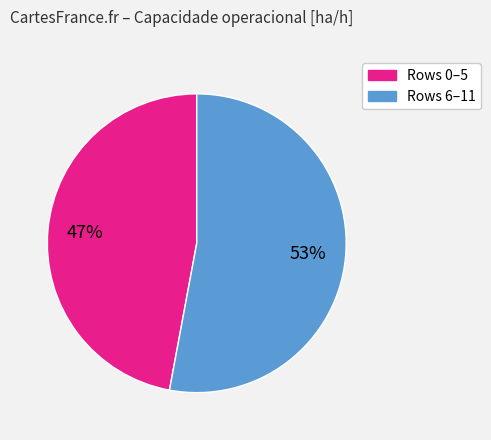

Is there a majority slice in this chart?

Yes